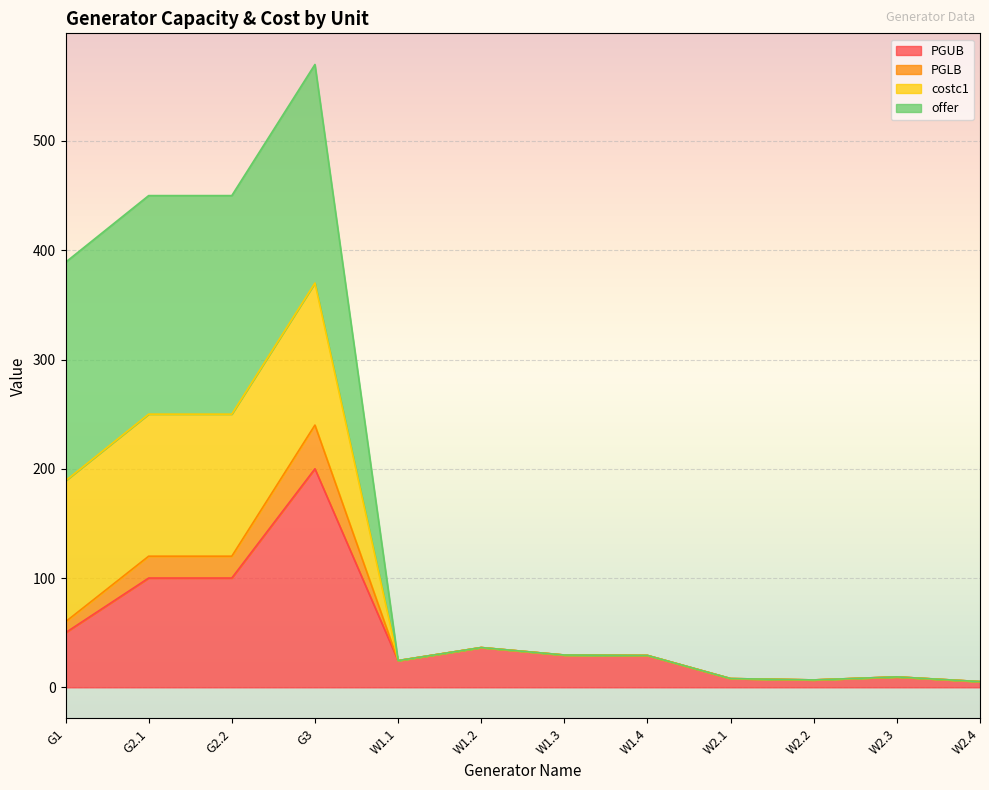

True or false: PGUB has more than 1 interior local peaks.

True